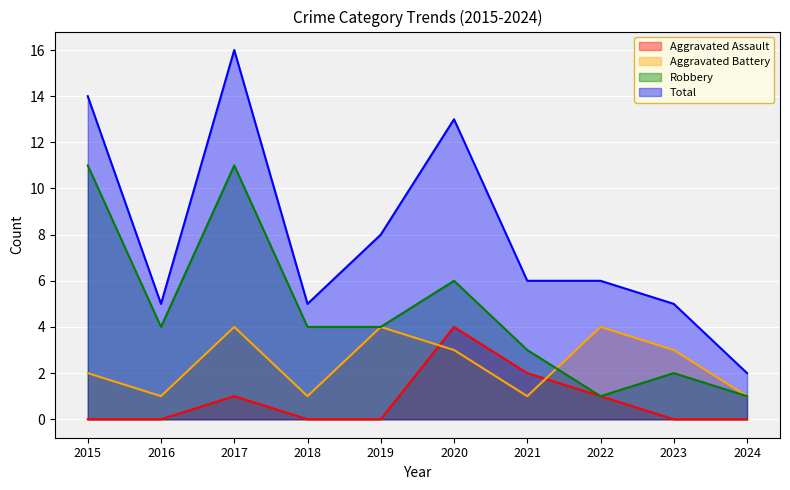

Reading left to right, what are all the values shown in this chart?

Aggravated Assault: 0	0	1	0	0	4	2	1	0	0
Aggravated Battery: 2	1	4	1	4	3	1	4	3	1
Robbery: 11	4	11	4	4	6	3	1	2	1
Total: 14	5	16	5	8	13	6	6	5	2